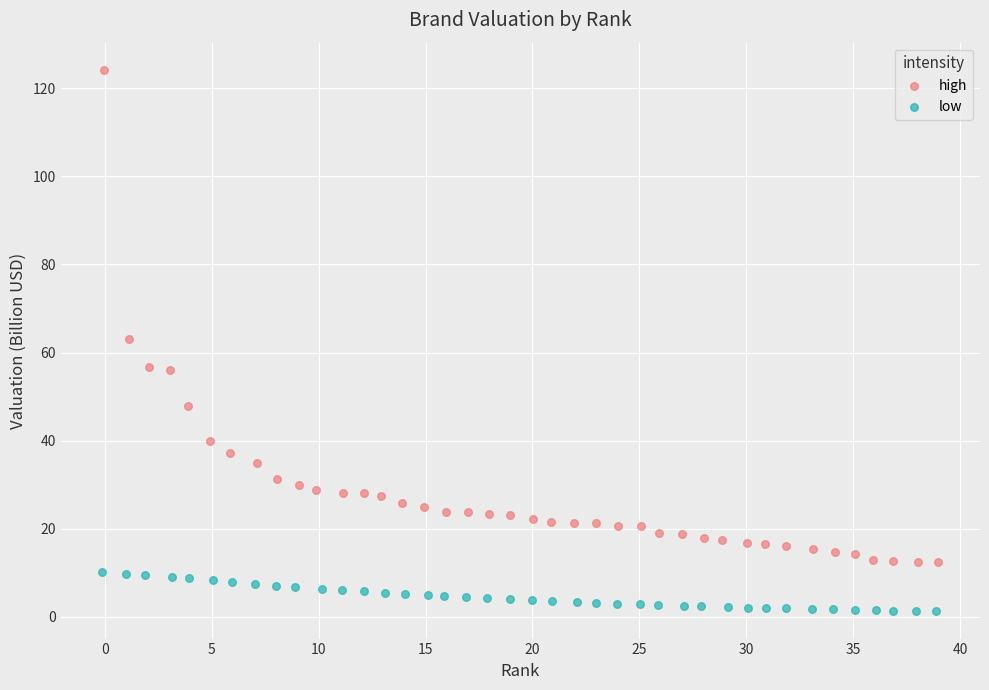

Which series reaches the minimum Y coordinate?

low